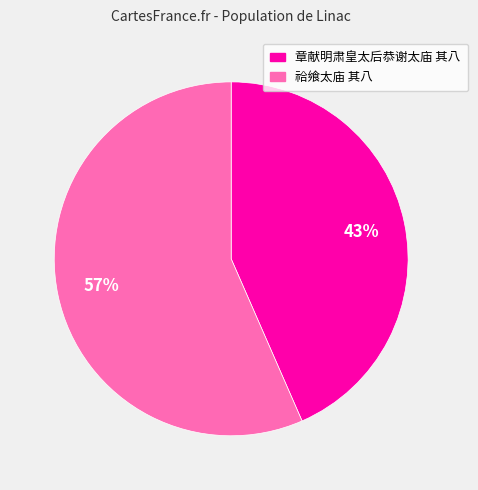

Rank the categories by value from highest to lowest.

祫飨太庙 其八, 章献明肃皇太后恭谢太庙 其八